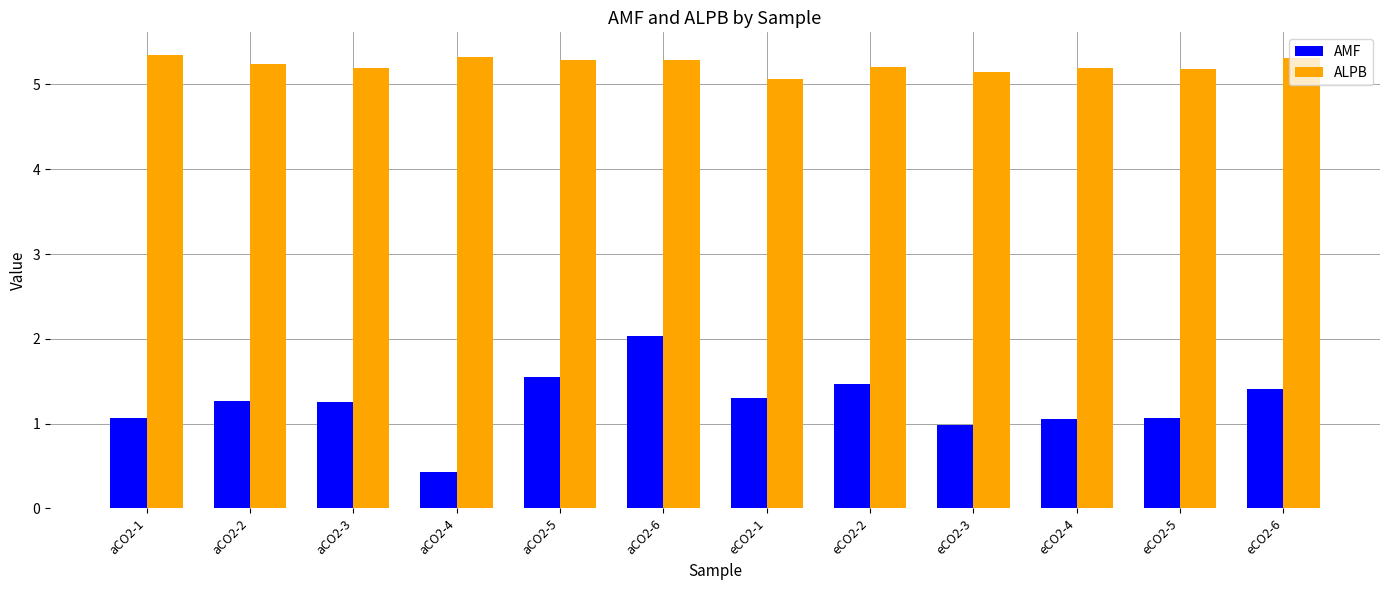

What is the average value of the AMF series?

1.2